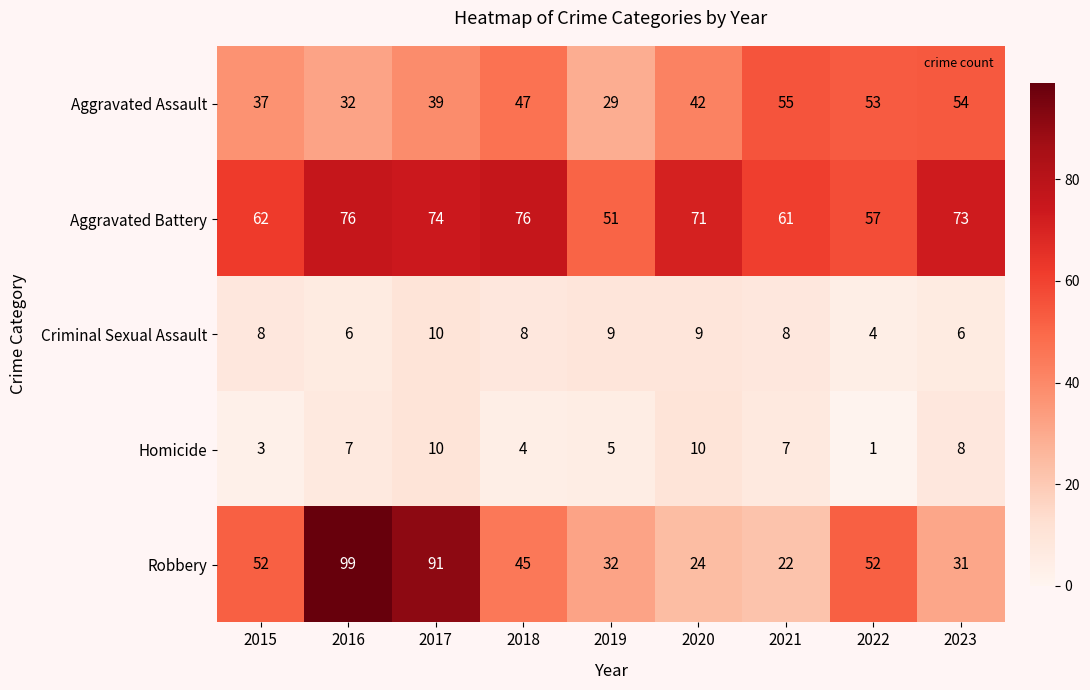

Between 2021 and 2022, which series saw the biggest shift?

Robbery